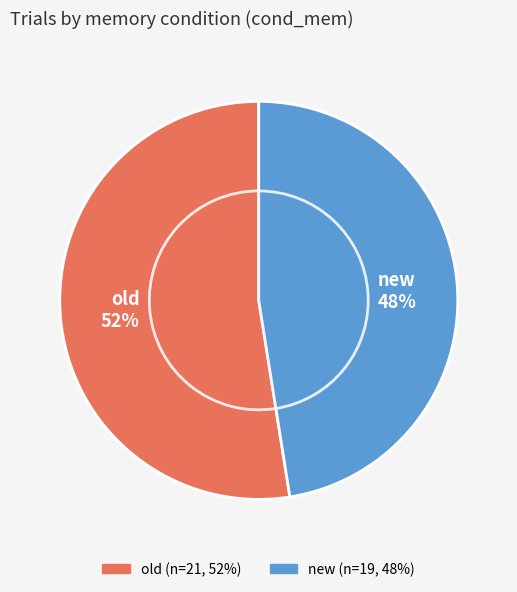

What percentage is the new slice, to the nearest percent?

48%